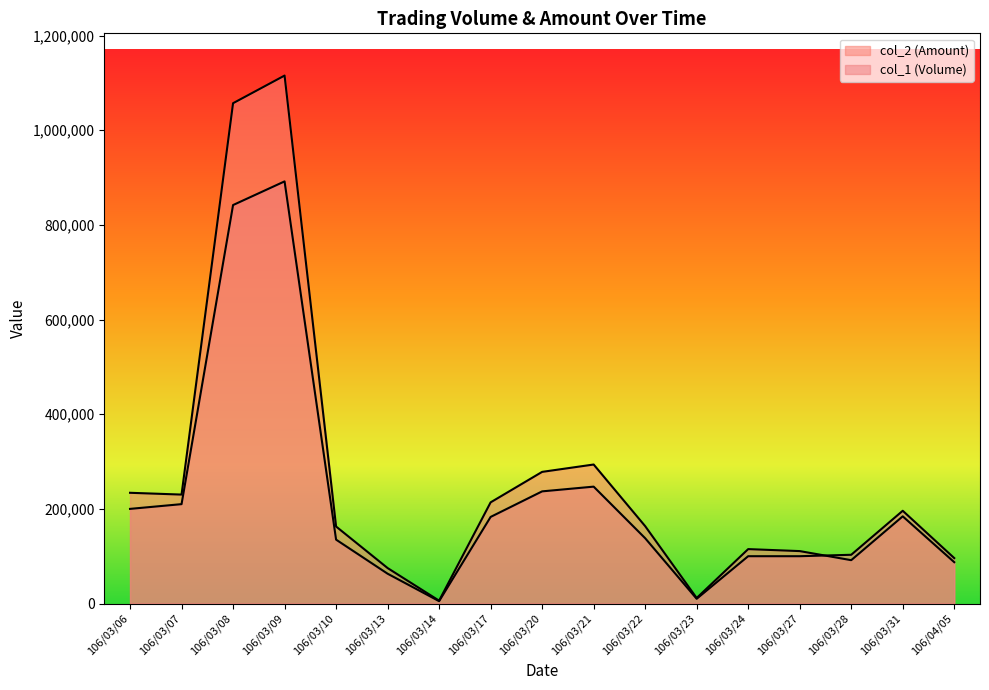

What is the total value across all series at 106/03/24?

215000